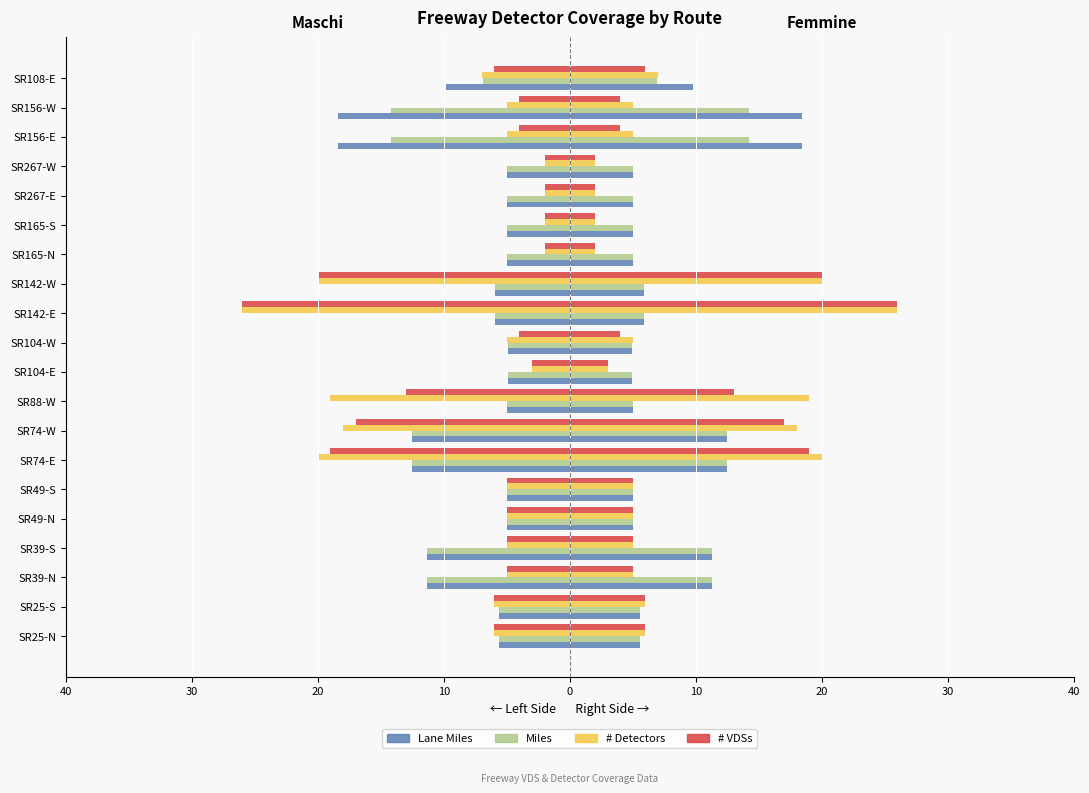

Does the chart contain stacked bars?

No